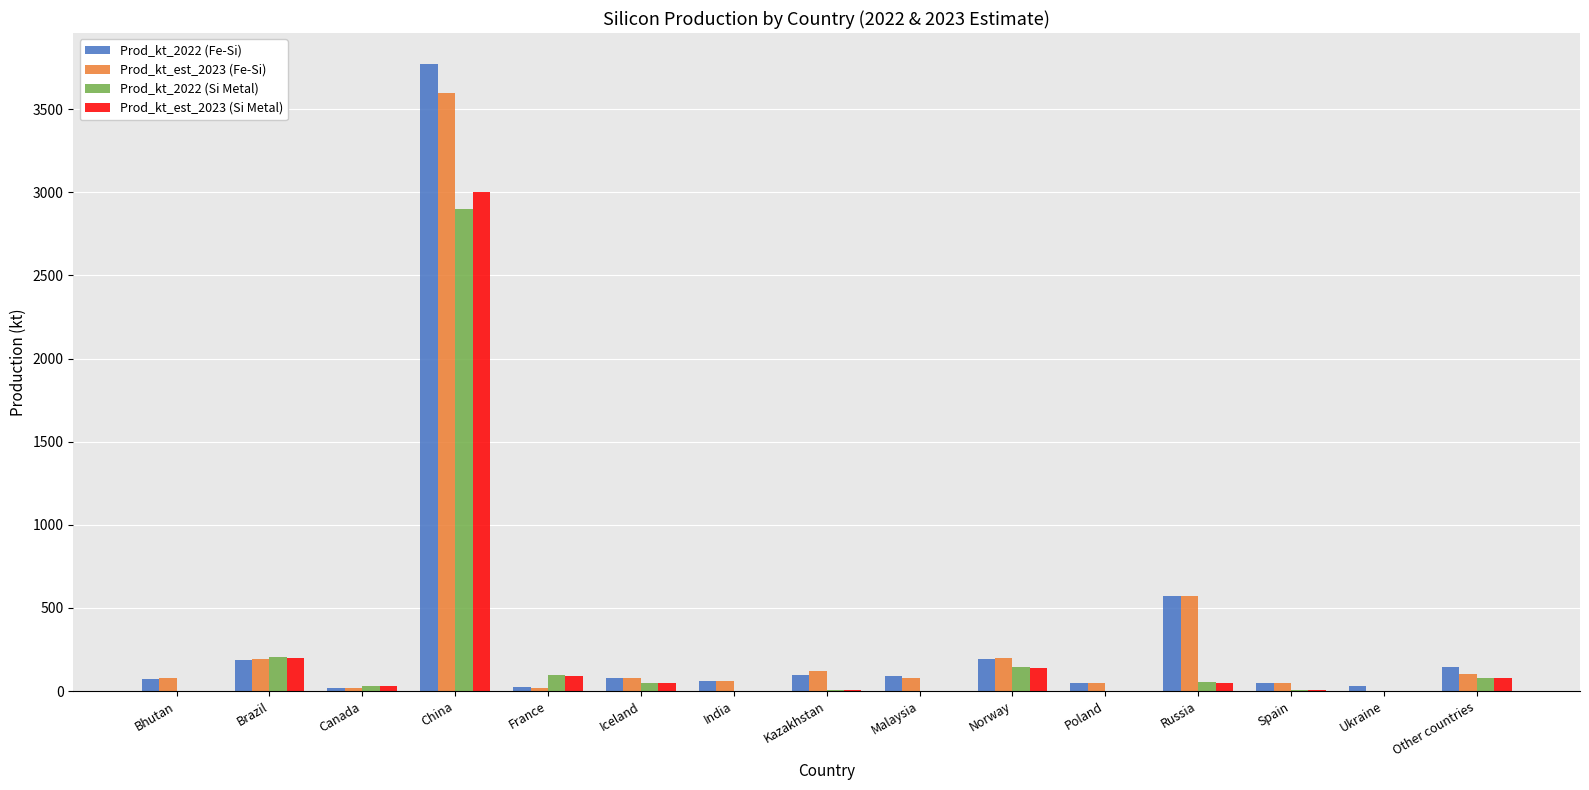

Is it true that Prod_kt_est_2023 (Si Metal) equals -1139 at Poland?

False